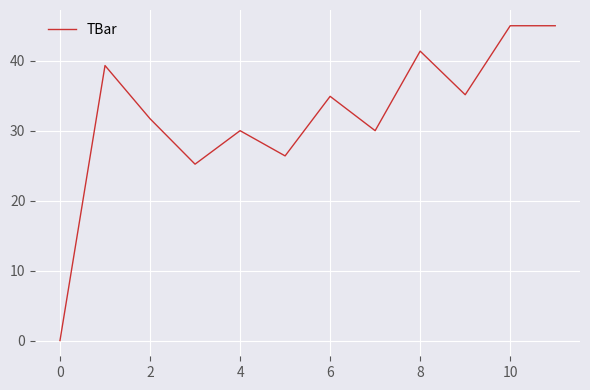

Count the number of categories in the chart.

12